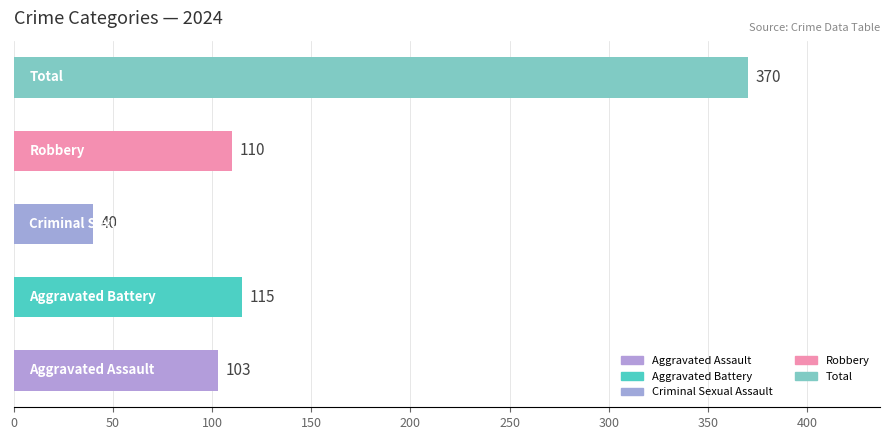

What is the difference between the maximum and second lowest values?

267